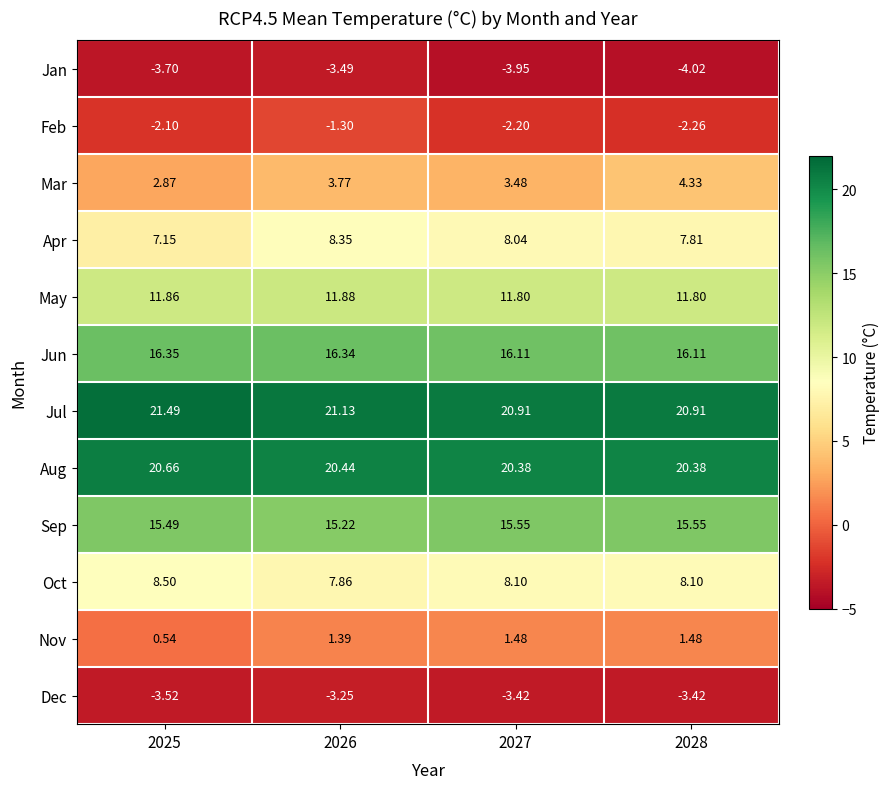

Is the value of Feb at 2028 greater than the value of Oct at 2027?

No